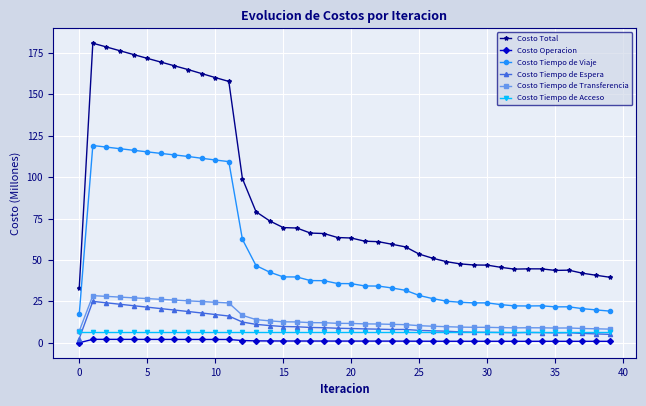

What is the value of the Costo Tiempo de Espera point at the 9th from the left?

18.9